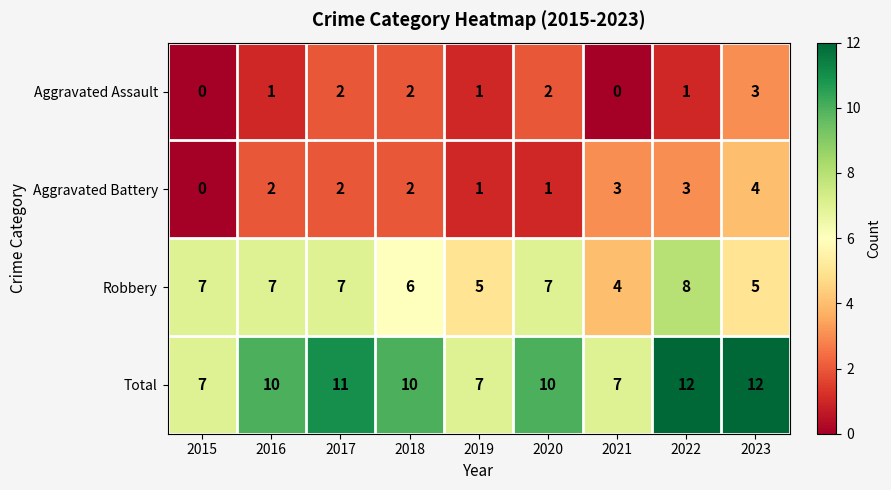

What is the greatest value displayed?

12